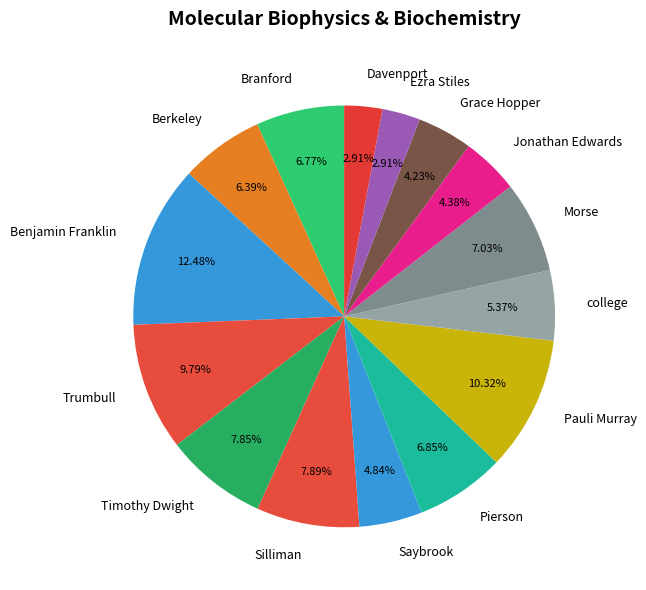

Is there a majority slice in this chart?

No